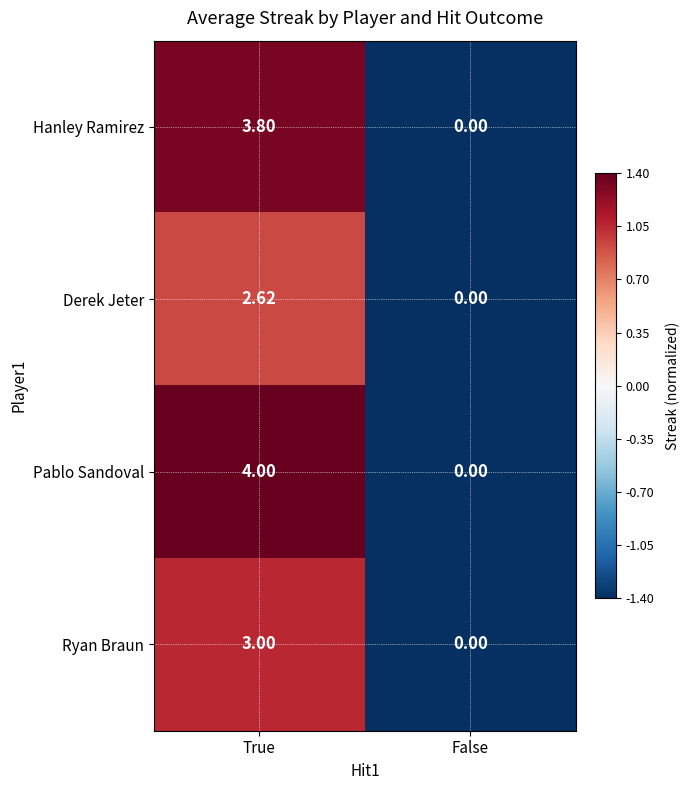

Where does the Derek Jeter series first go above 2?

True